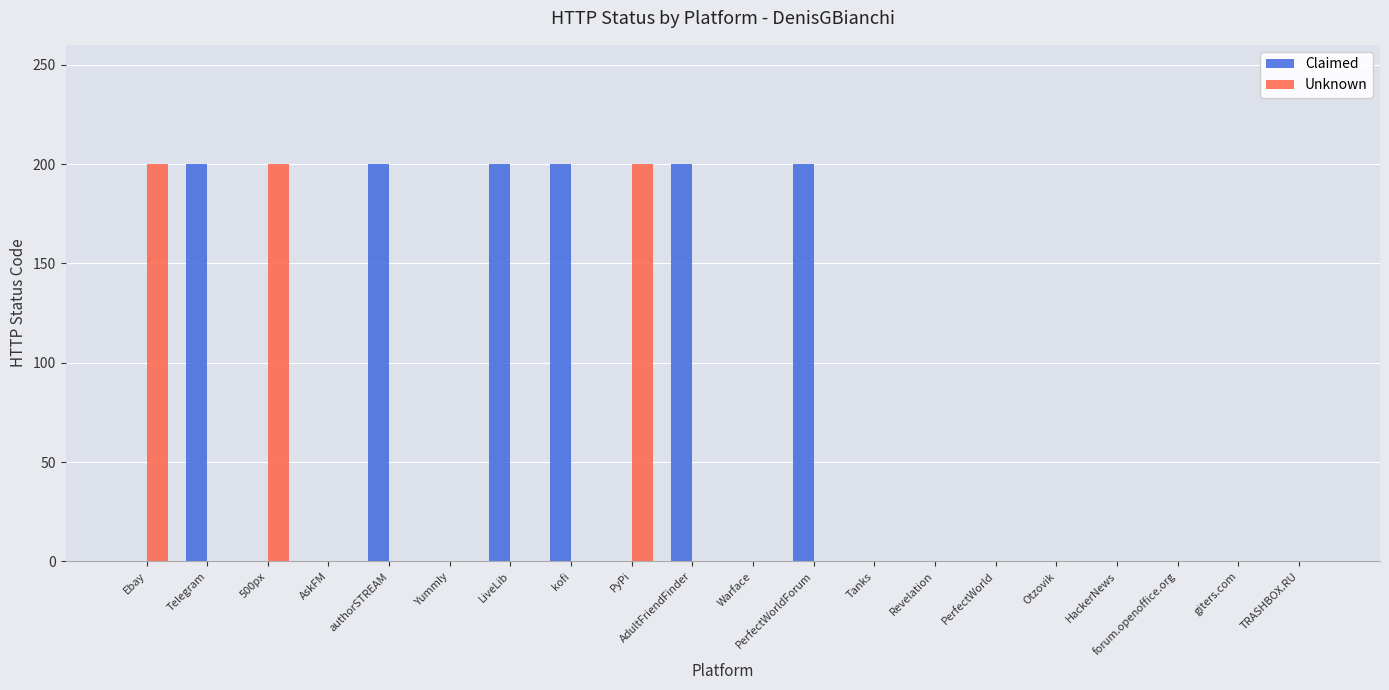

The Unknown series shows -106 at forum.openoffice.org. True or false?

False